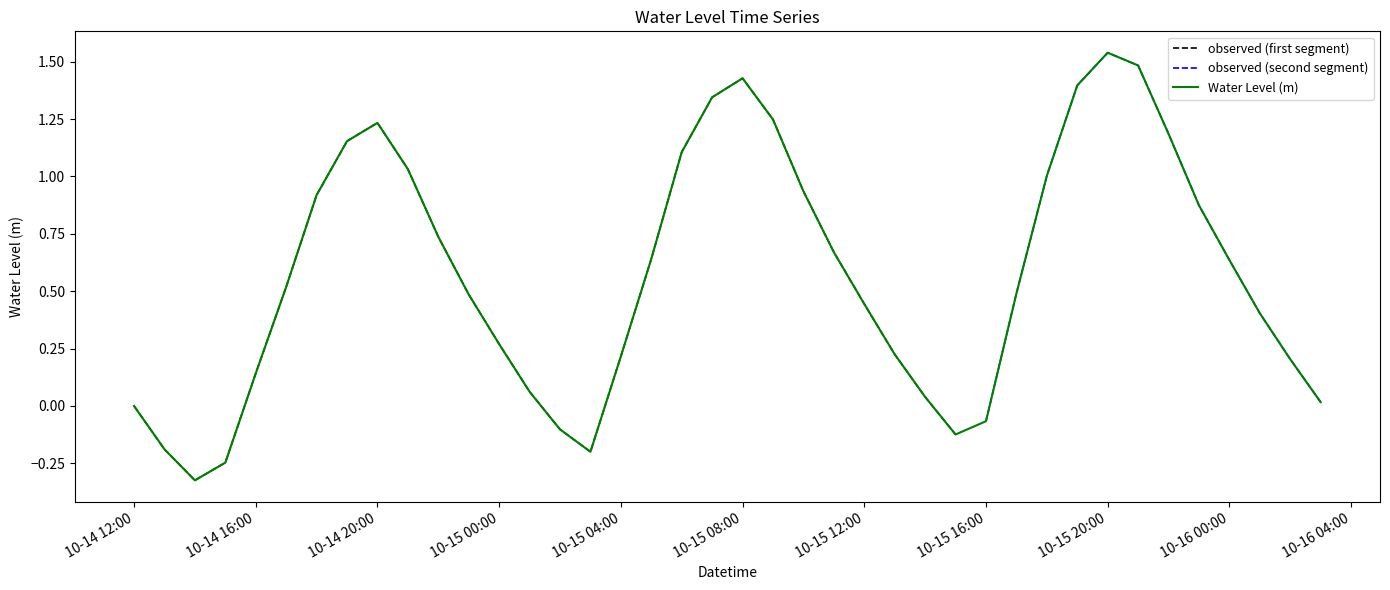

True or false: the data shows 0.4 at 10-15 12:00.

True